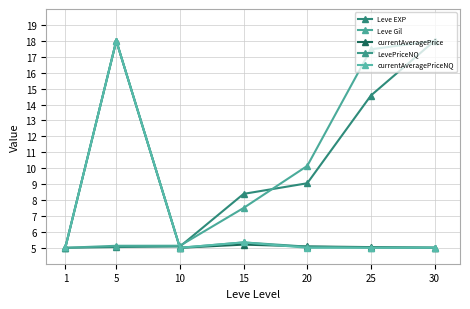

Is this an area chart (filled region under the line)?

No